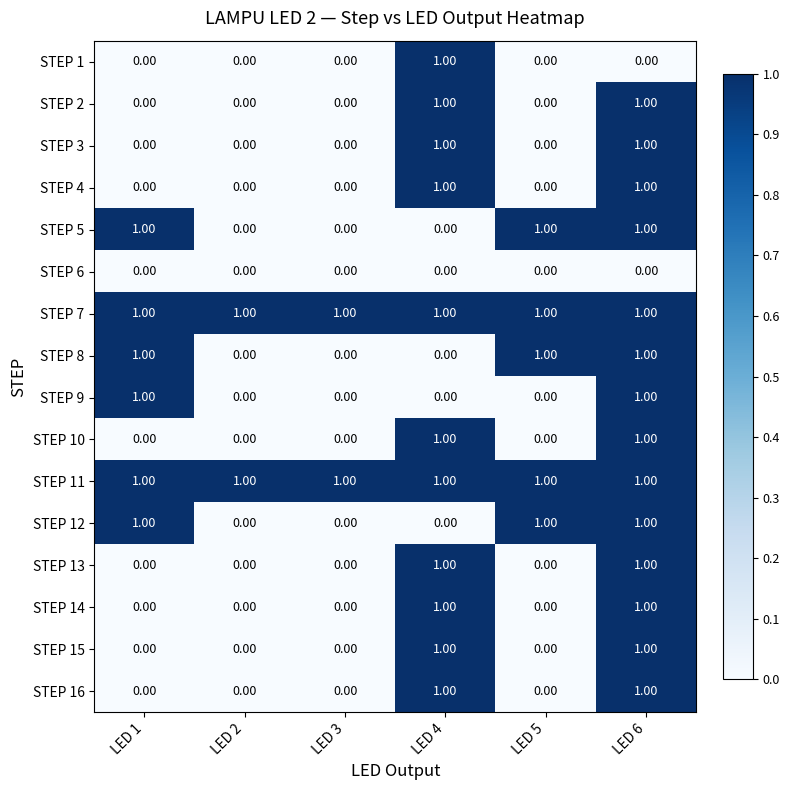

At how many categories does at least one series exceed 0?

6